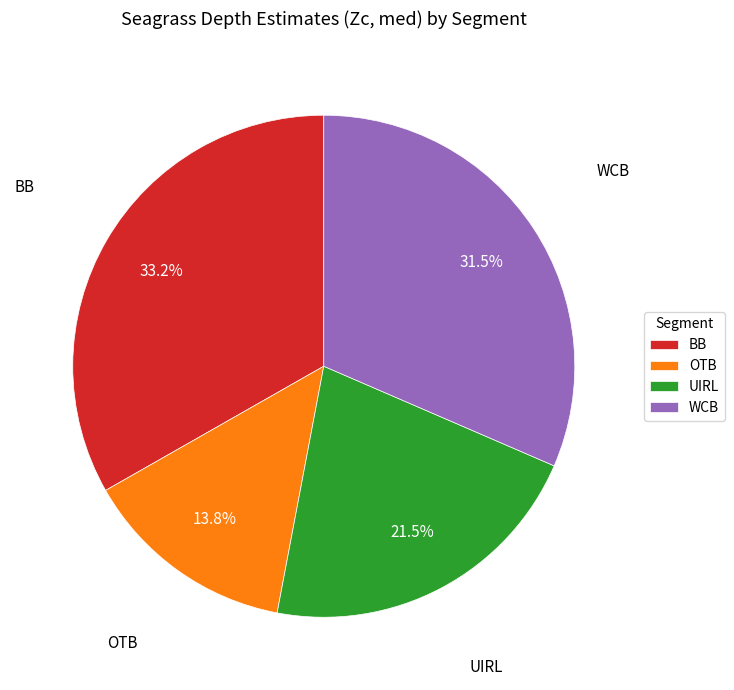

How many slices are in this pie chart?

4